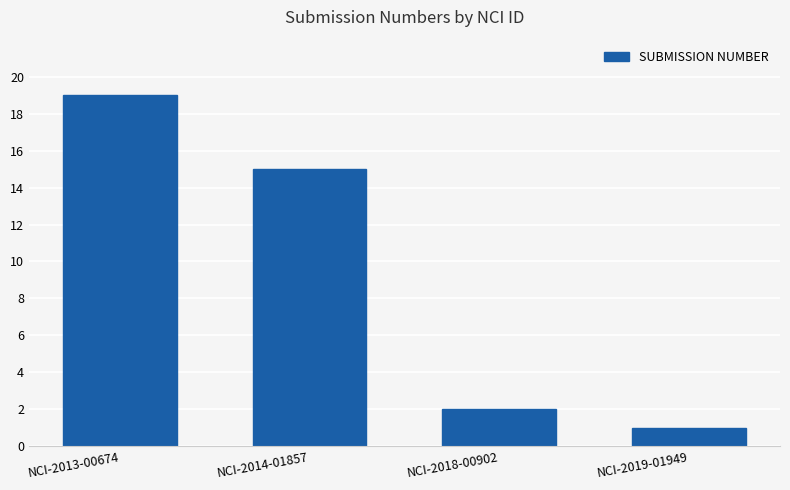

What is the greatest value displayed?

19